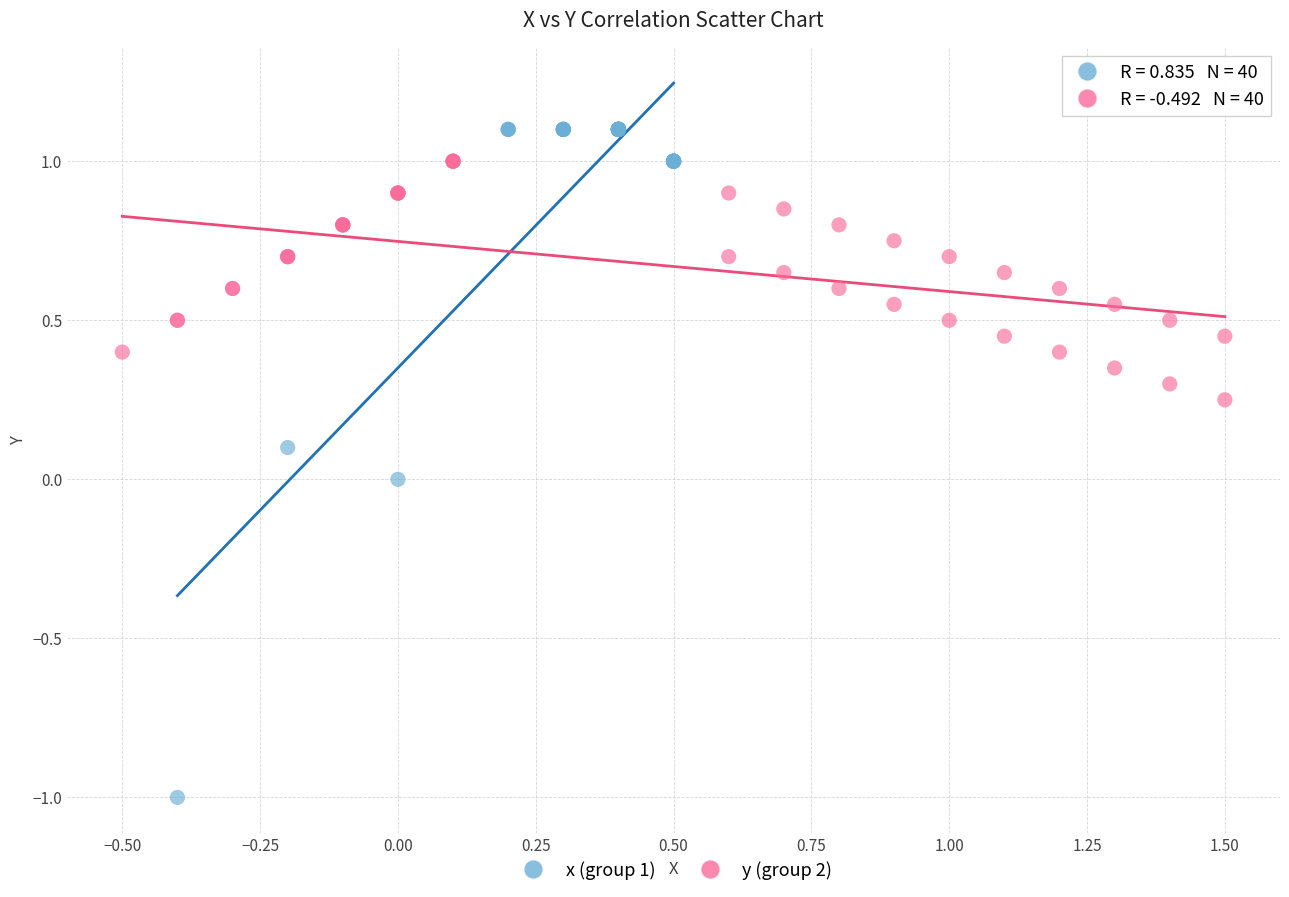

Which series contains the lowest Y value?

x (group 1)